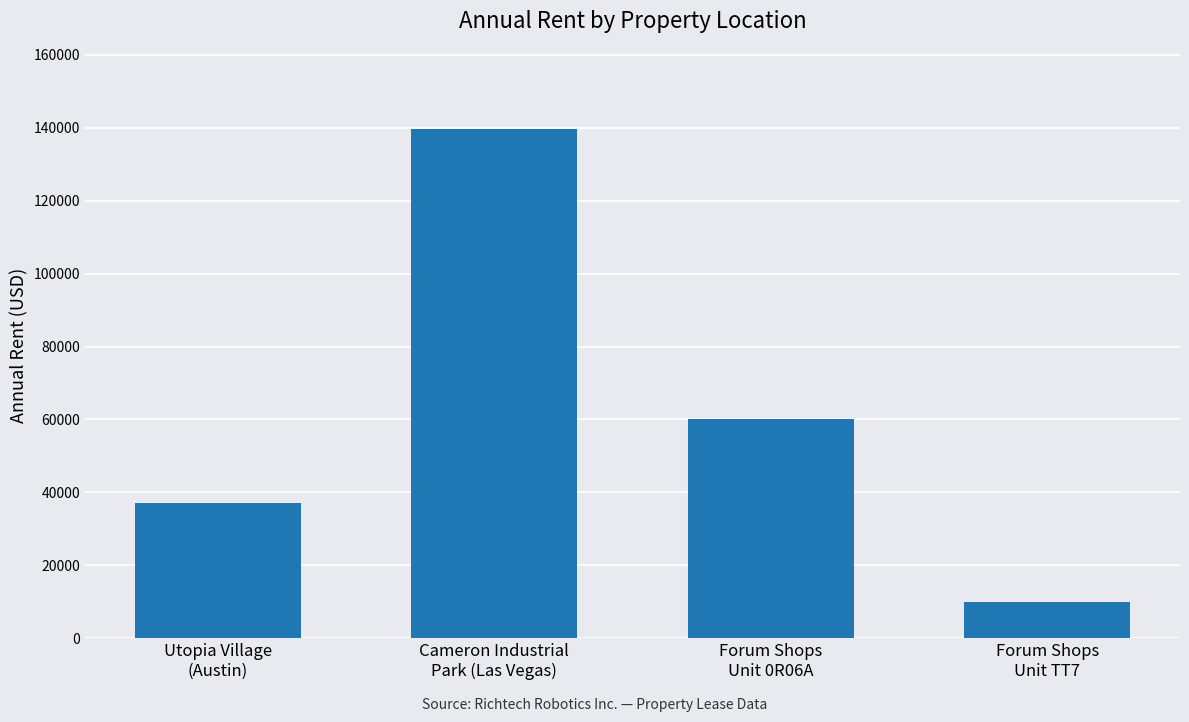

What is the difference between the values at Utopia Village
(Austin) and Cameron Industrial
Park (Las Vegas)?

102354